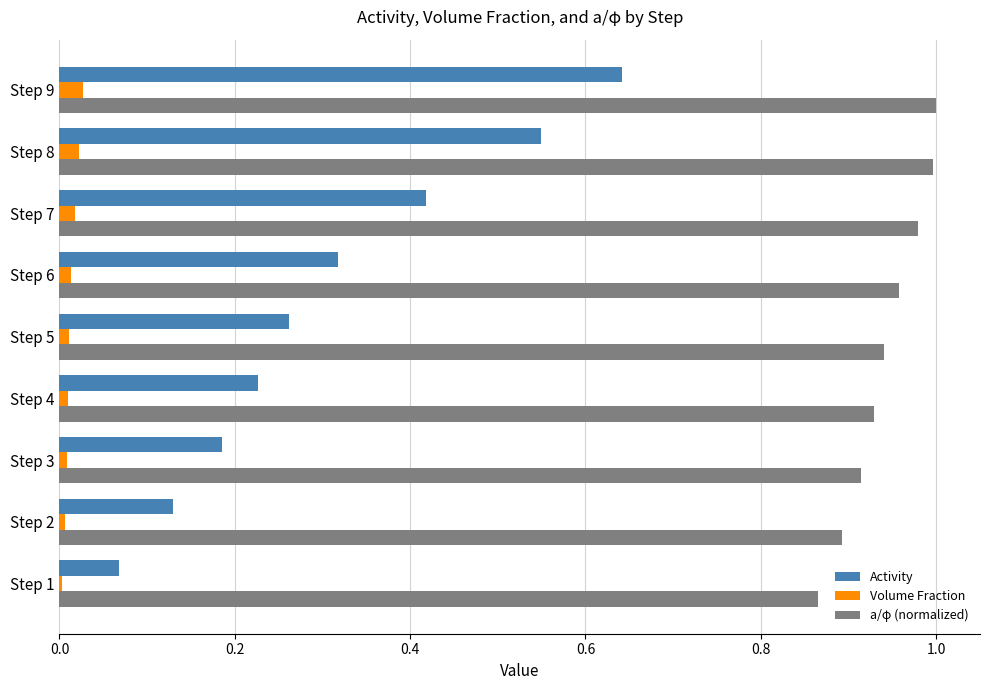

The value of a/φ (normalized) at Step 3 is 0.6. True or false?

False